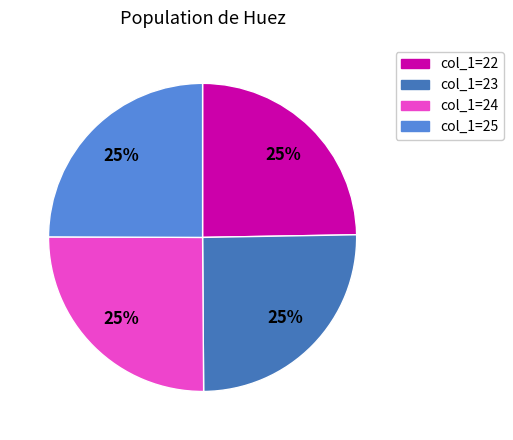

Is there a majority slice in this chart?

No